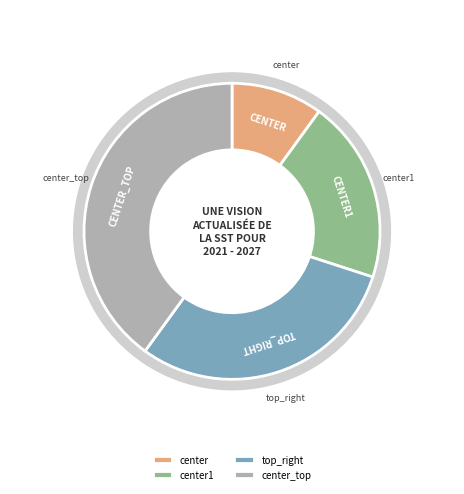

Is there a majority slice in this chart?

No